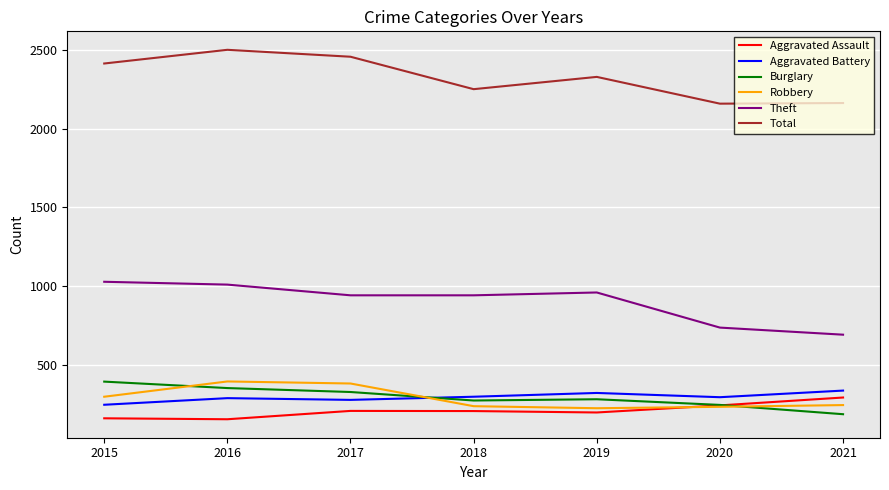

What is the approximate value of Total at 2015, to the nearest 10?

2410